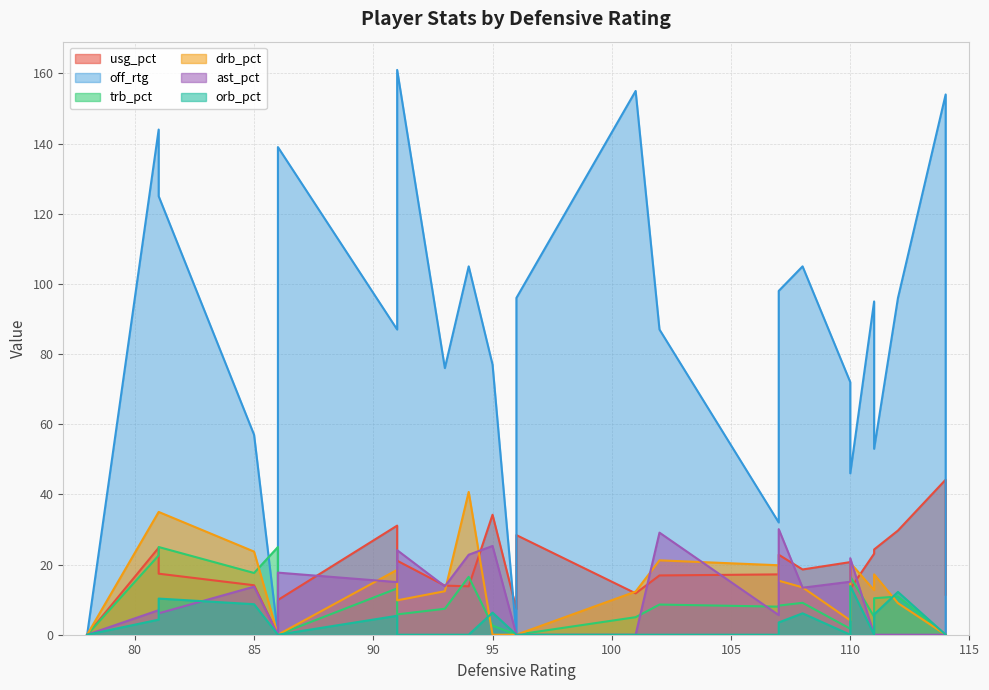

Between which two adjacent categories do ast_pct and orb_pct first intersect?

4 and 5